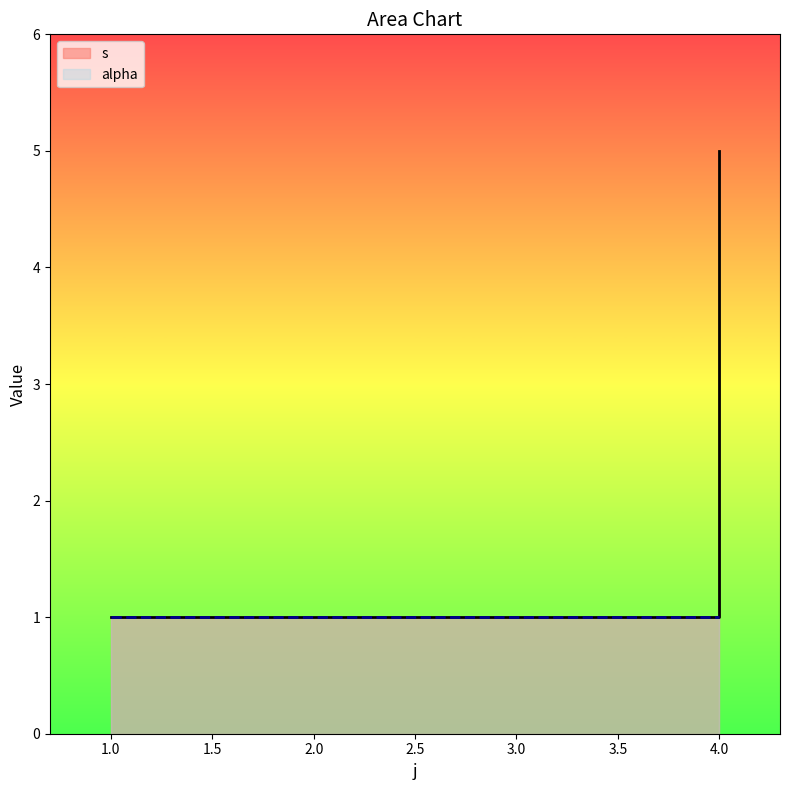

Reading right to left, extract all data points from this chart.

4=5	4=4	4=3	4=2	4=1	1=1